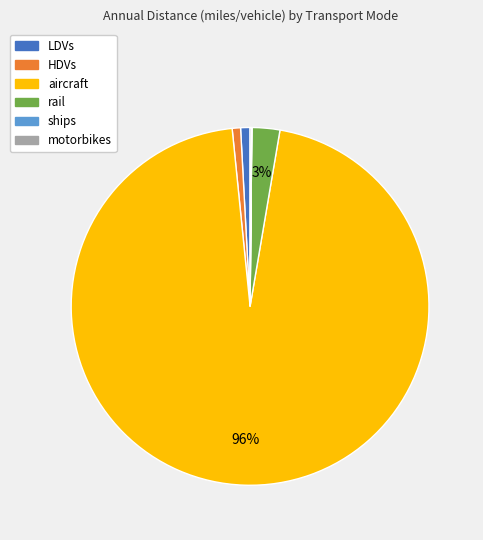

Which slice is the largest?

aircraft